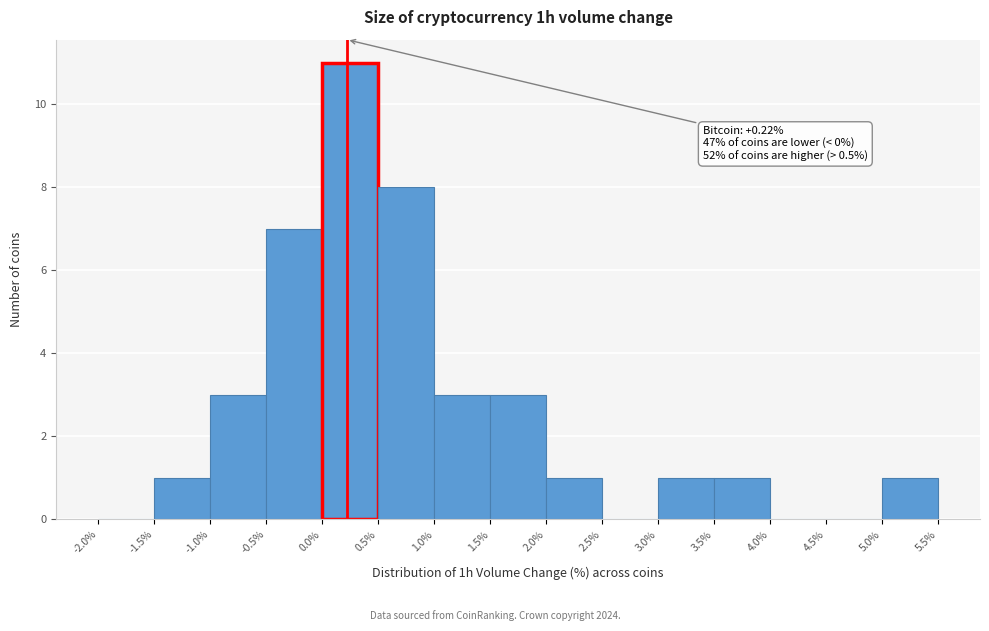

Over which range of the x-axis is the bar tallest?

0.0% to 0.5%